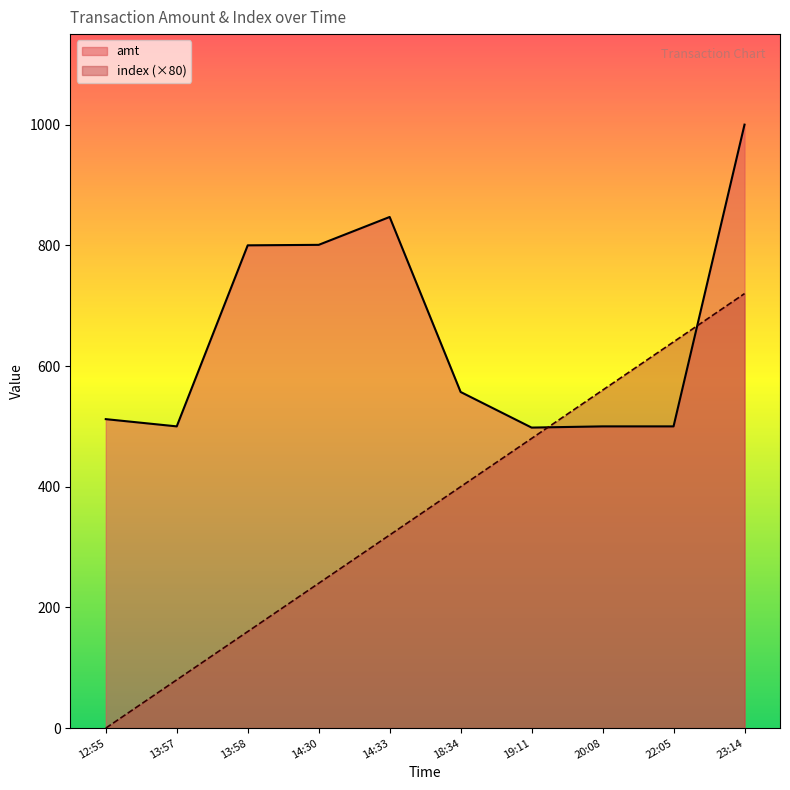

What is the difference between the index (×80) values at 20:08 and 14:30?

320.0